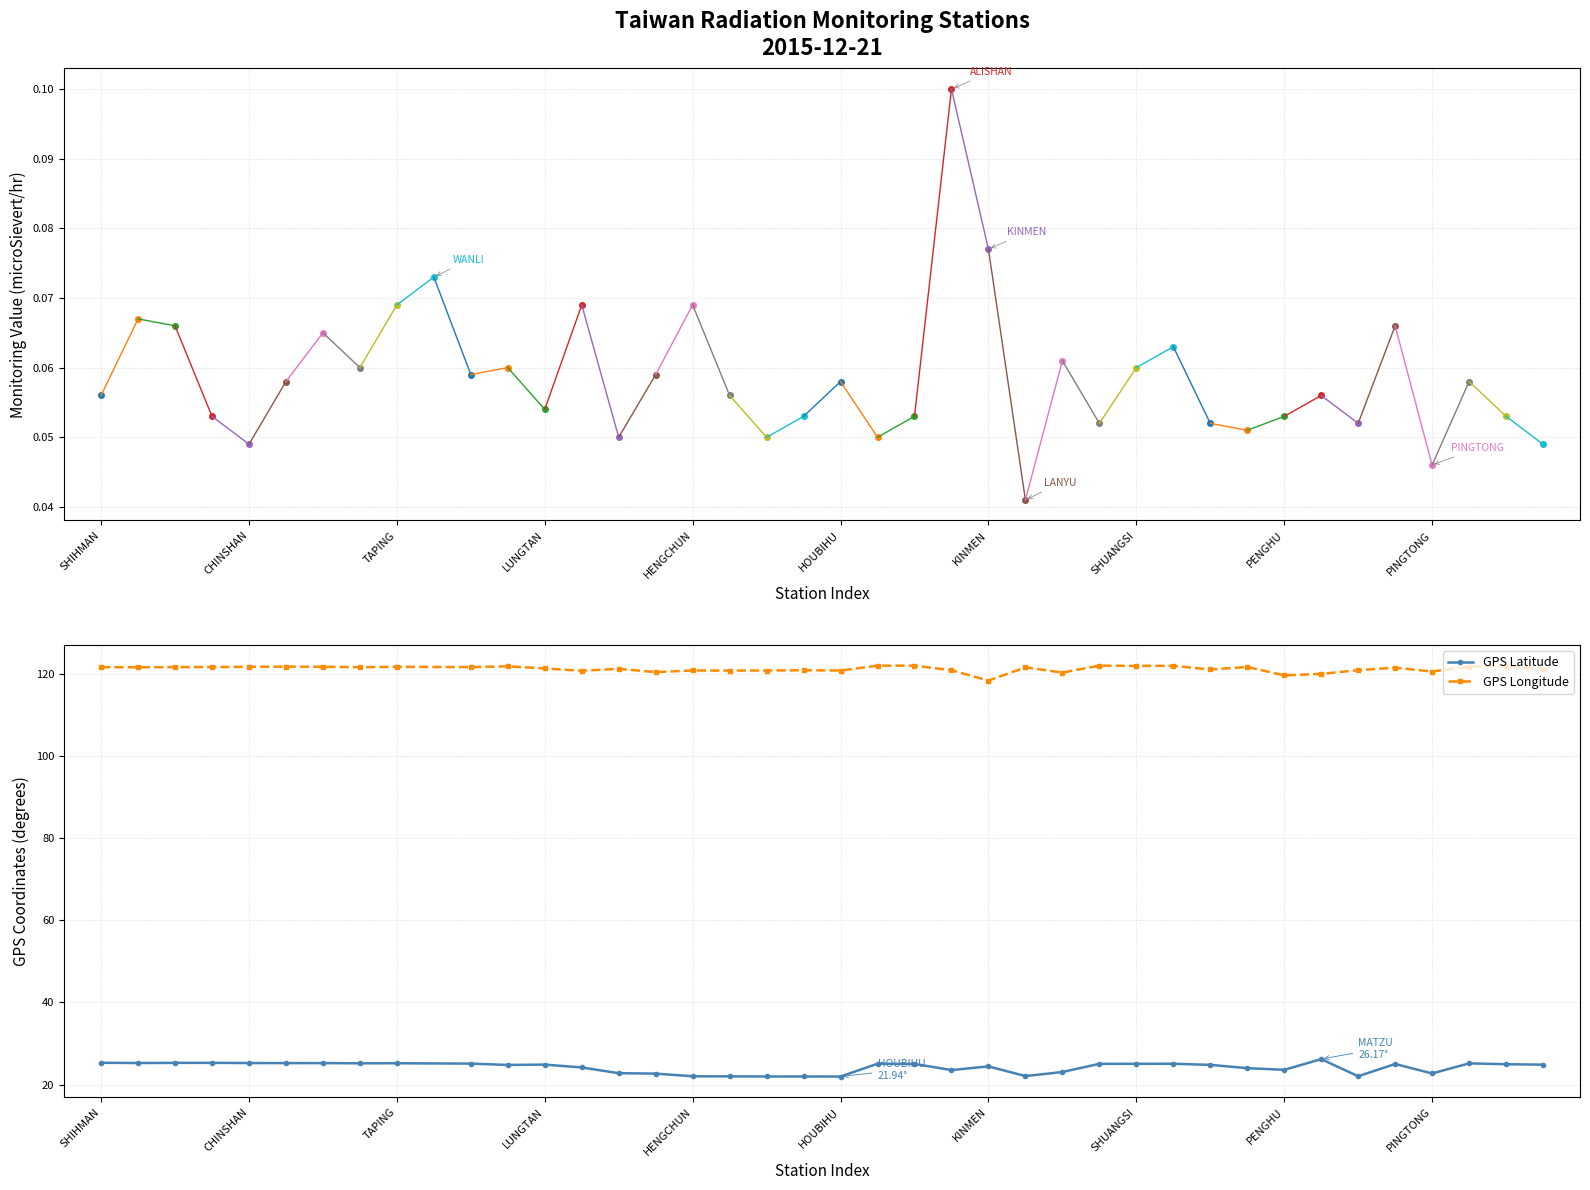

At how many categories does at least one series exceed 66?

39